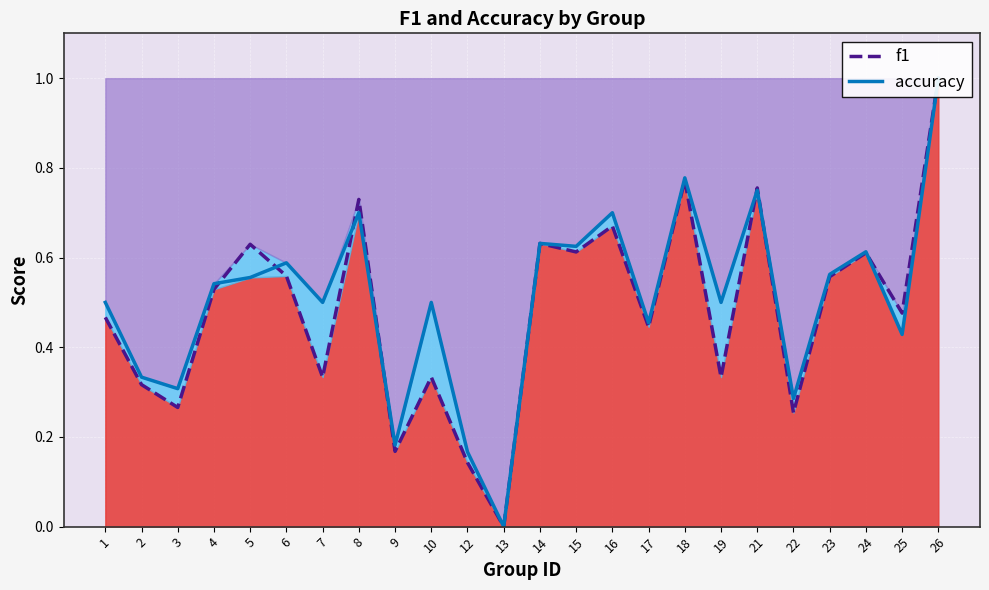

True or false: accuracy has more than 2 points higher than both neighbors.

True